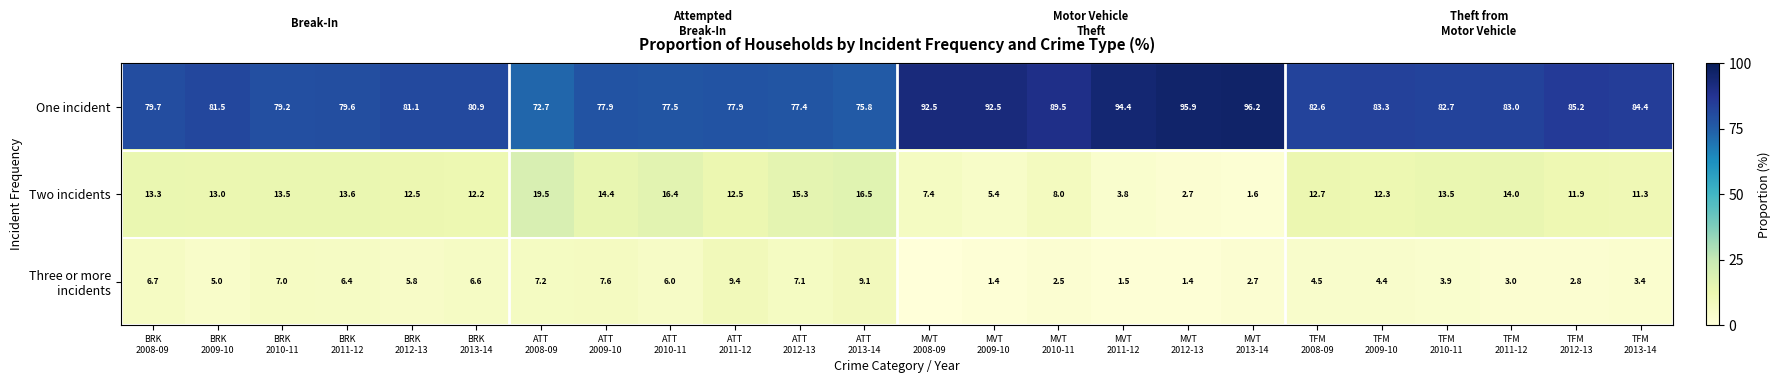

What is the difference between the second highest and second lowest values in the One incident series?

20.1